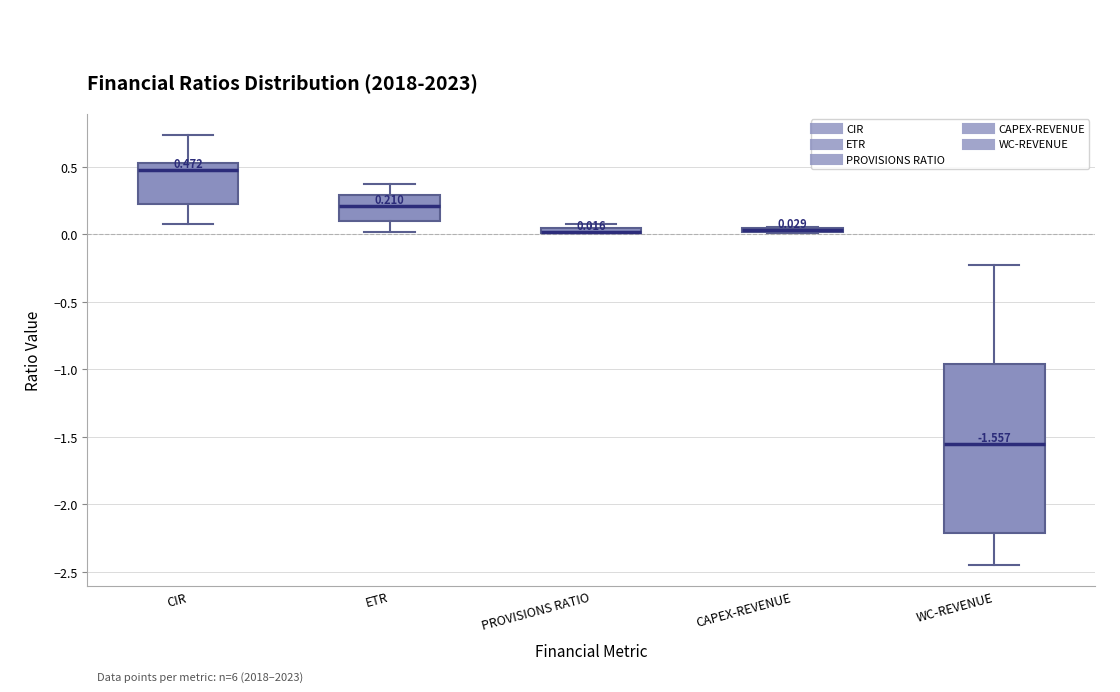

Which box is the tallest, from its lower edge to its upper edge?

WC-REVENUE